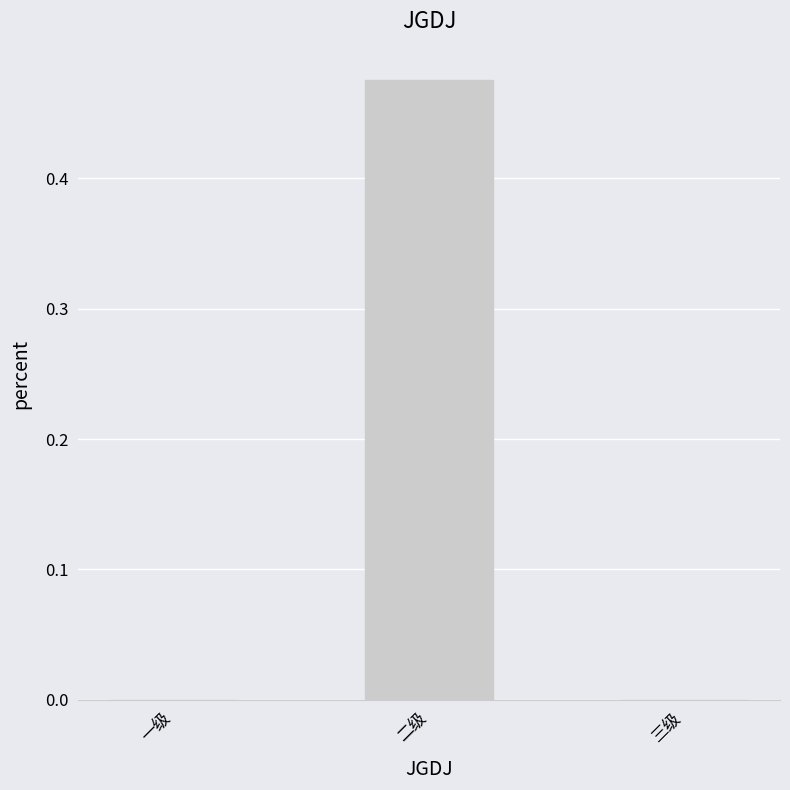

Count the number of data series in this chart.

1